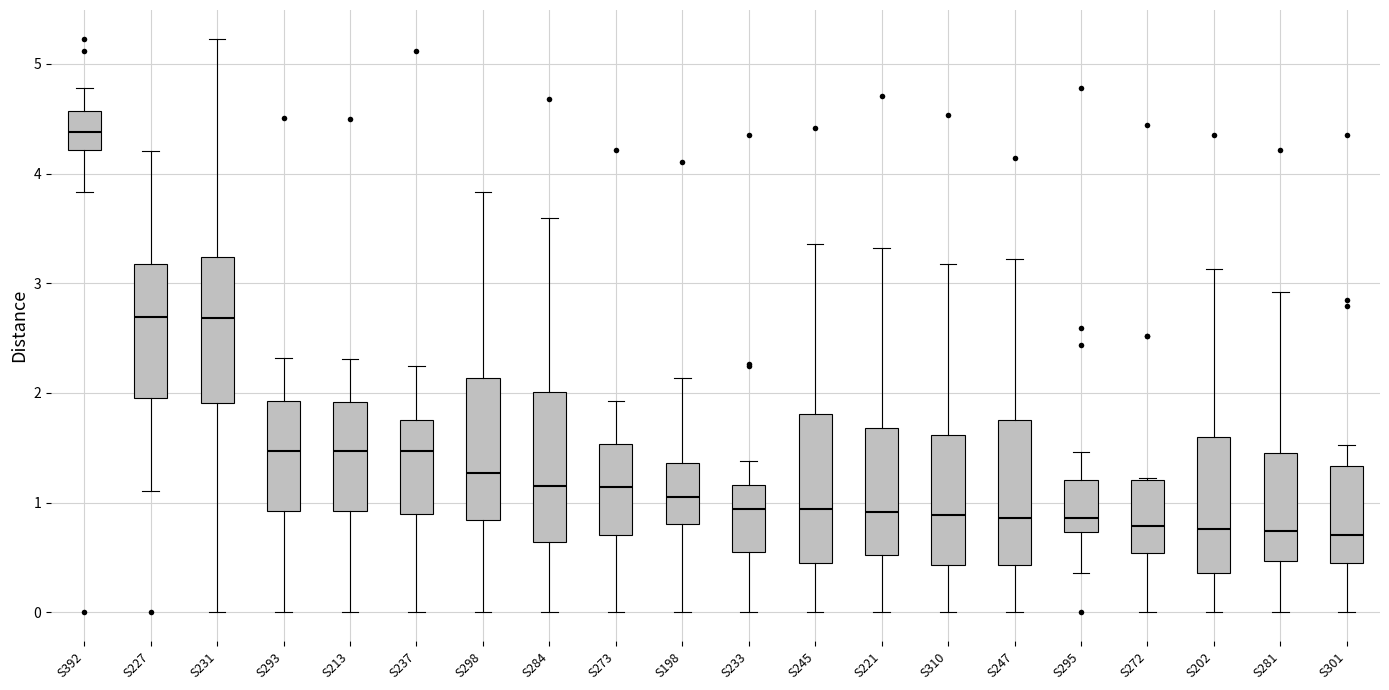

Where does the median line of the box for S202 sit on the y-axis? The values are not printed on the chart, so give them approximately, as read against the axis.

0.8